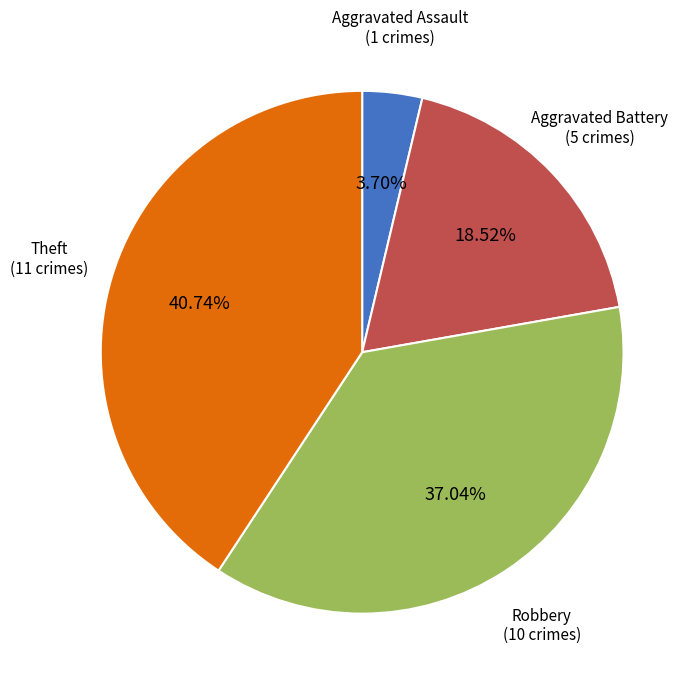

Is there any slice that represents more than half of the pie?

No